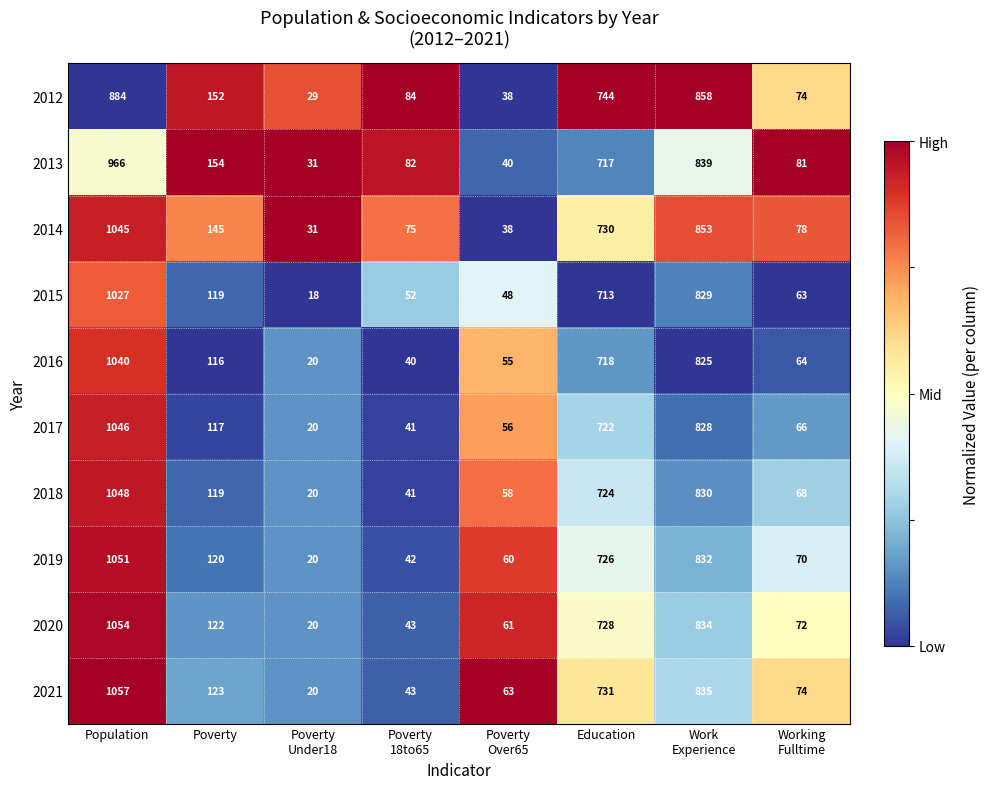

Which series has the largest total across all categories?

2014